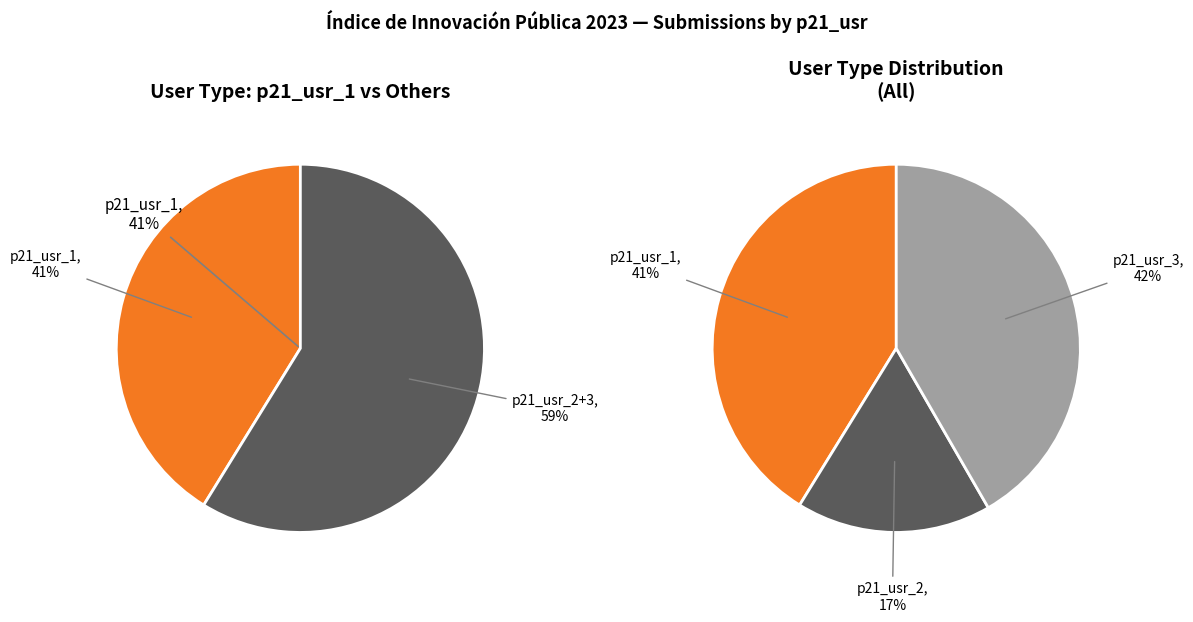

To the nearest percent, what percentage of the pie is p21_usr_2?

17%